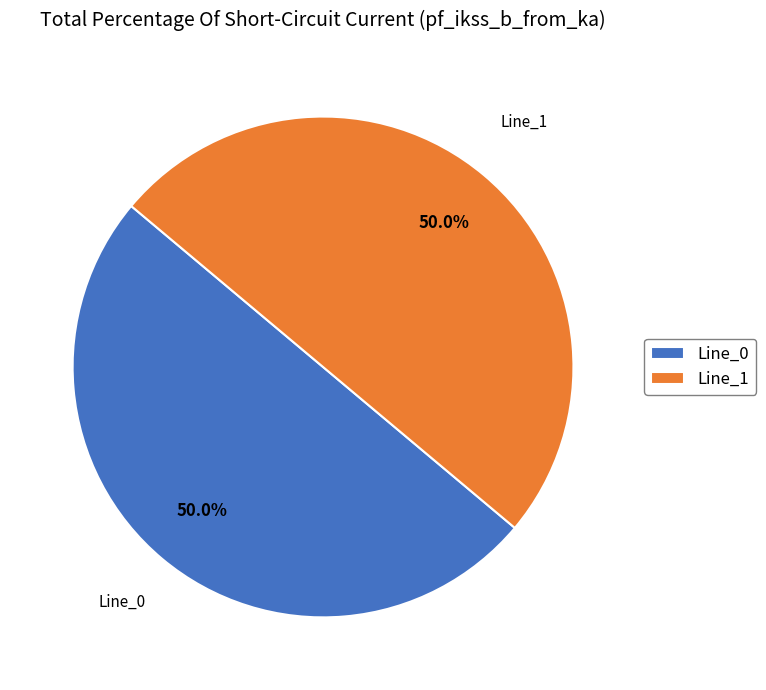

Do Line_0 and Line_1 together represent more than half of the pie?

Yes